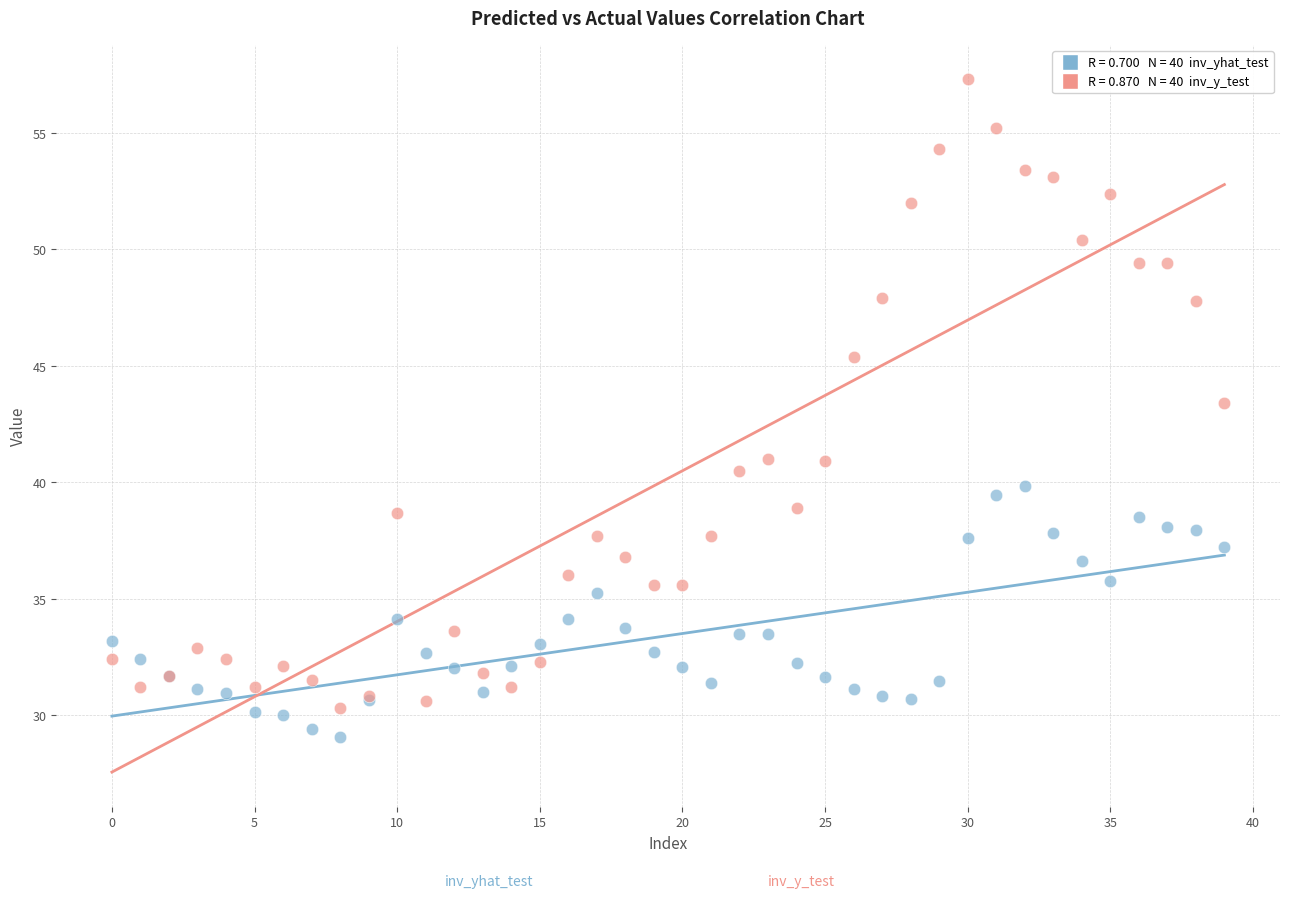

Across all series, what Y value is closest to 43?

43.4